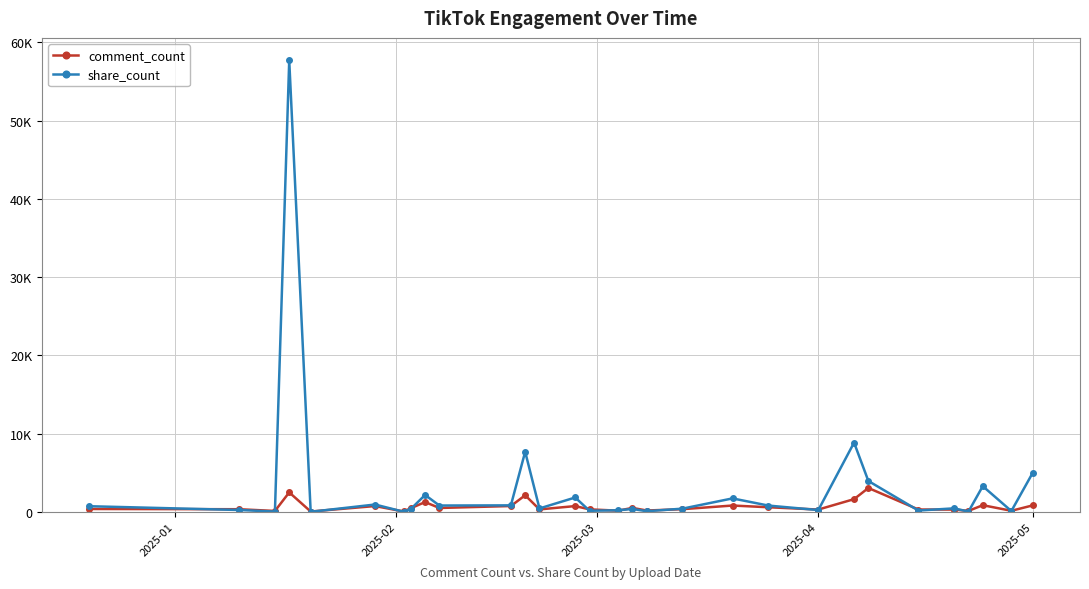

Is this an area chart (filled region under the line)?

No